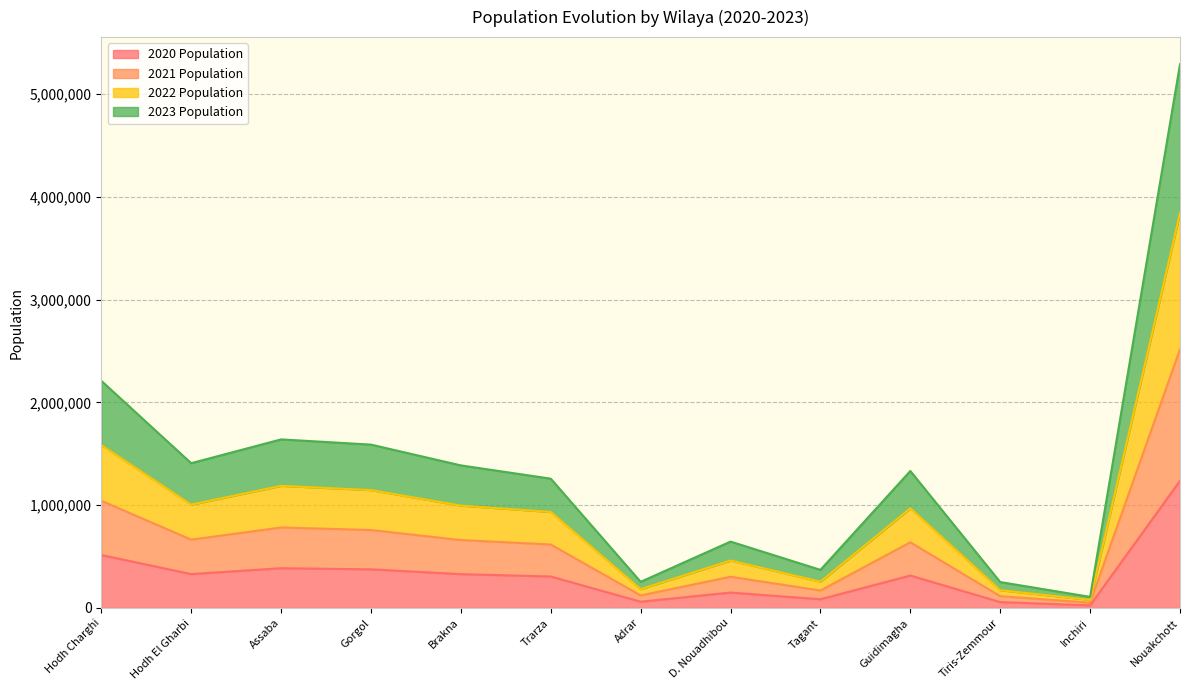

In 2021 Population, how many points are higher than both neighbors (excluding endpoints)?

3